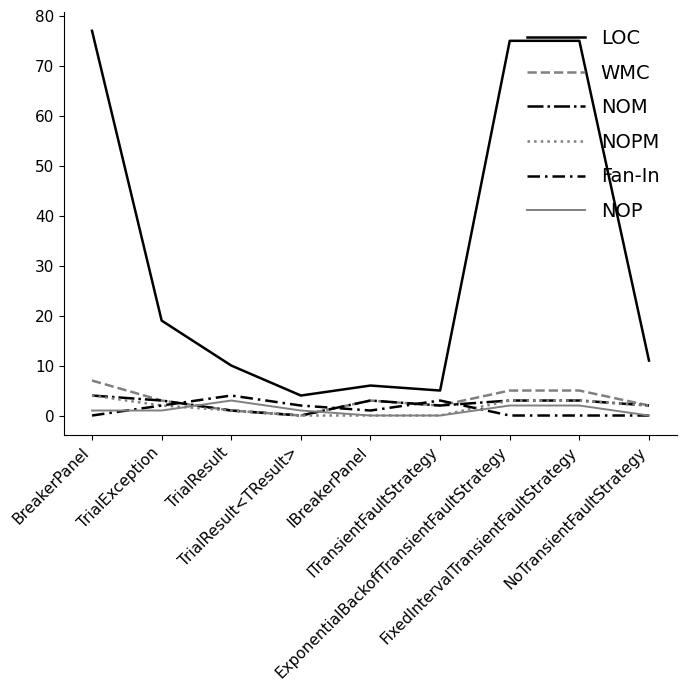

Reading left to right, transcribe all the data shown in this chart.

LOC: 77	19	10	4	6	5	75	75	11
WMC: 7	3	1	0	3	2	5	5	2
NOM: 4	3	1	0	3	2	3	3	2
NOPM: 4	2	1	0	0	0	3	3	2
Fan-In: 0	2	4	2	1	3	0	0	0
NOP: 1	1	3	1	0	0	2	2	0